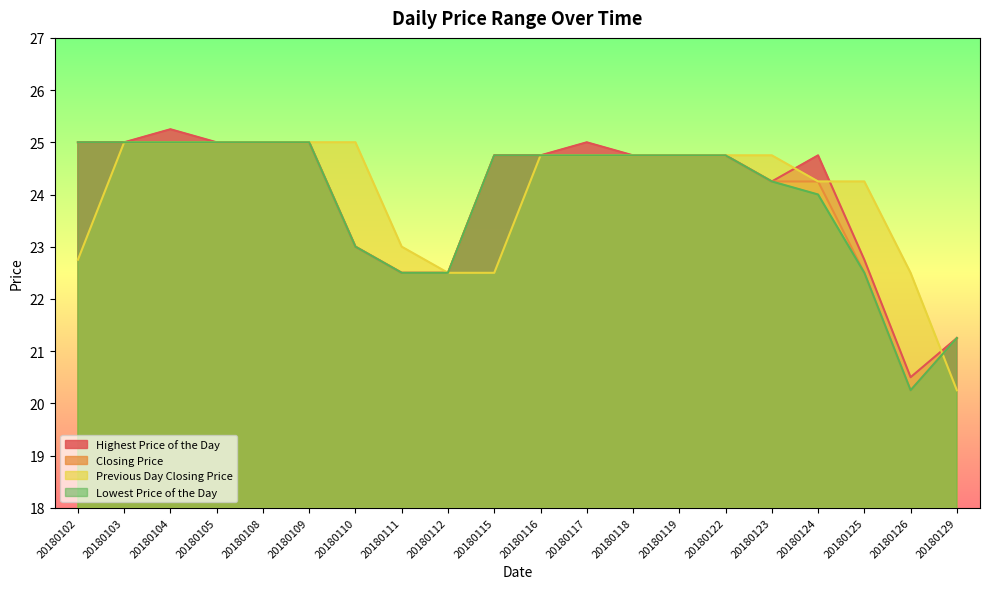

Where does the Lowest Price of the Day series first go above 24?

20180102